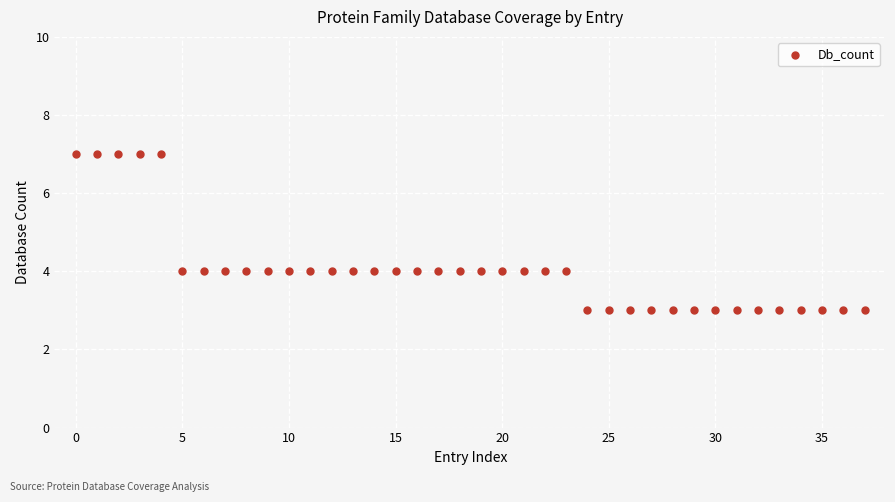

What is the range of Y values (max minus min)?

4